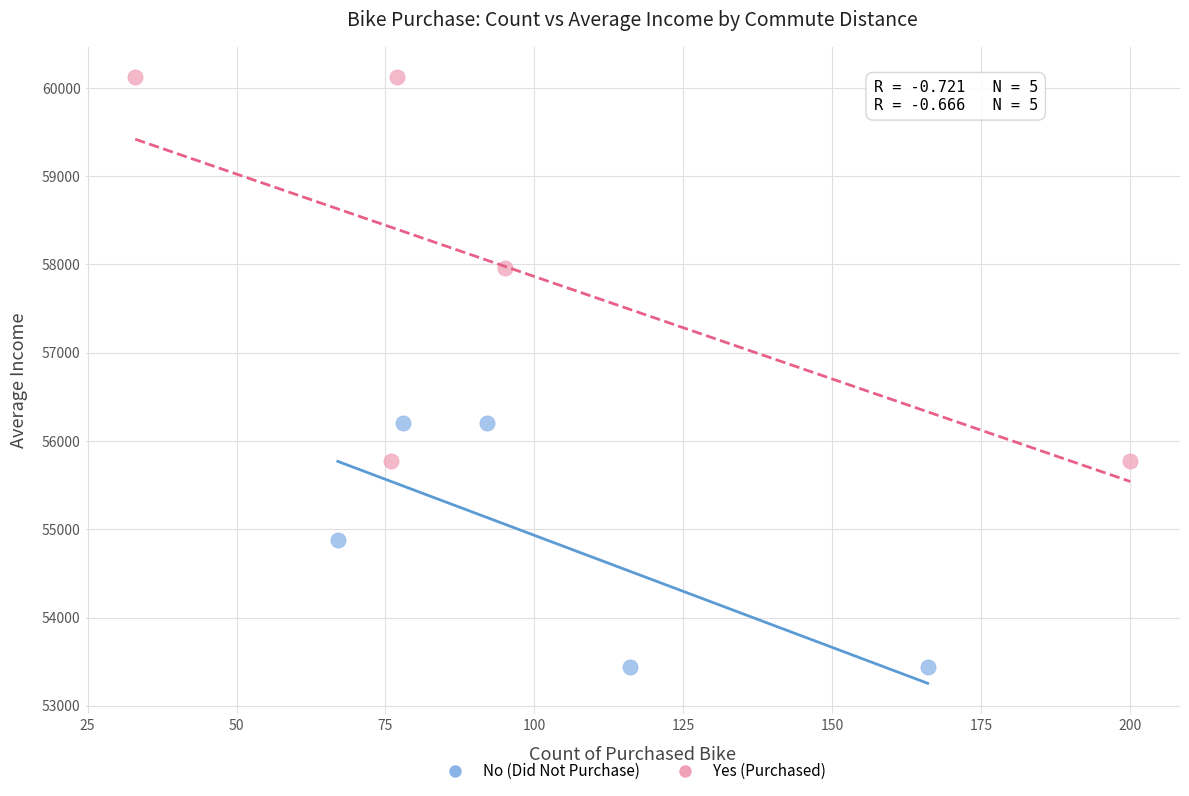

Which series reaches the maximum Y coordinate?

Yes (Purchased)